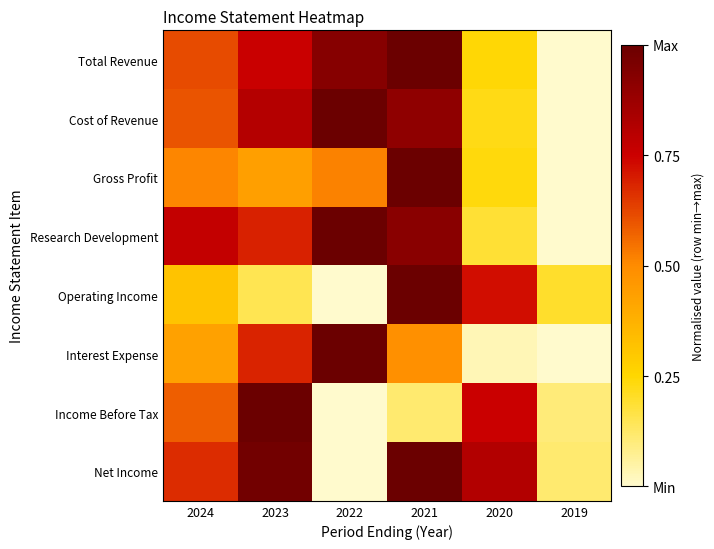

Which series has the largest total across all categories?

Net Income